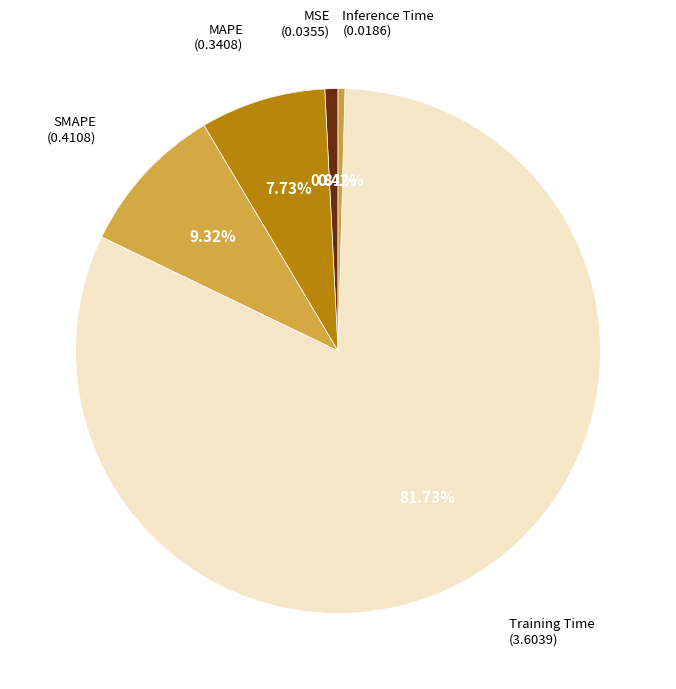

How many slices are in this pie chart?

5